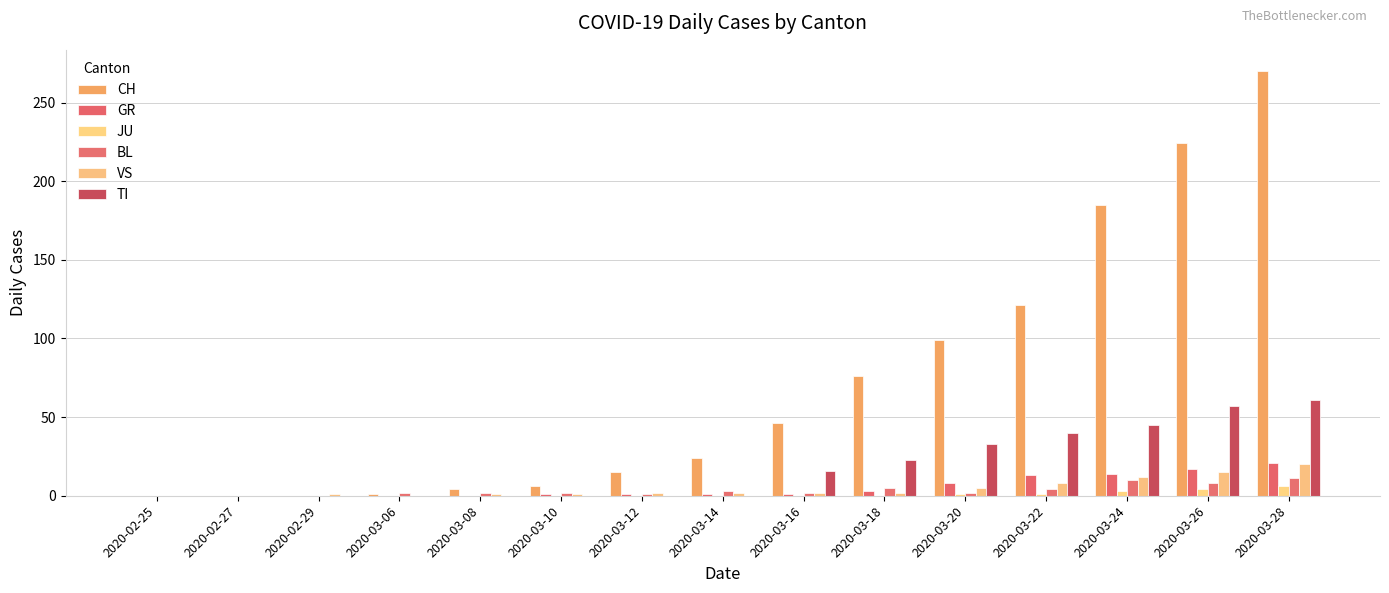

What is the difference between the VS values at 2020-03-20 and 2020-03-10?

4